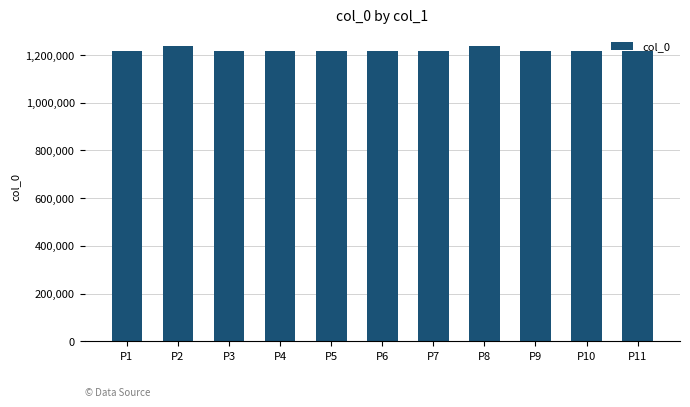

The chart shows a value of 656377 at P8. True or false?

False